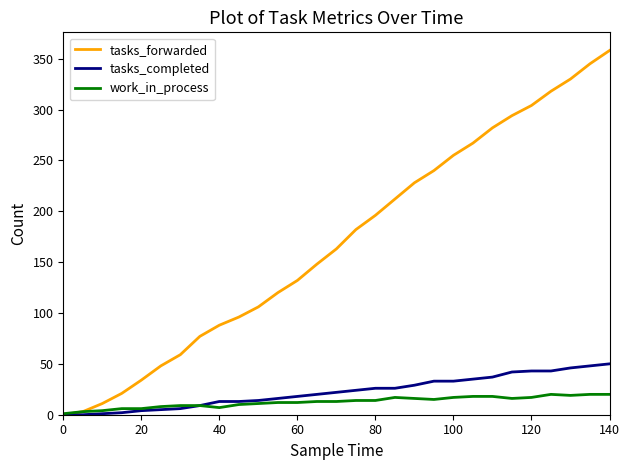

What is the maximum value for tasks_completed?

50